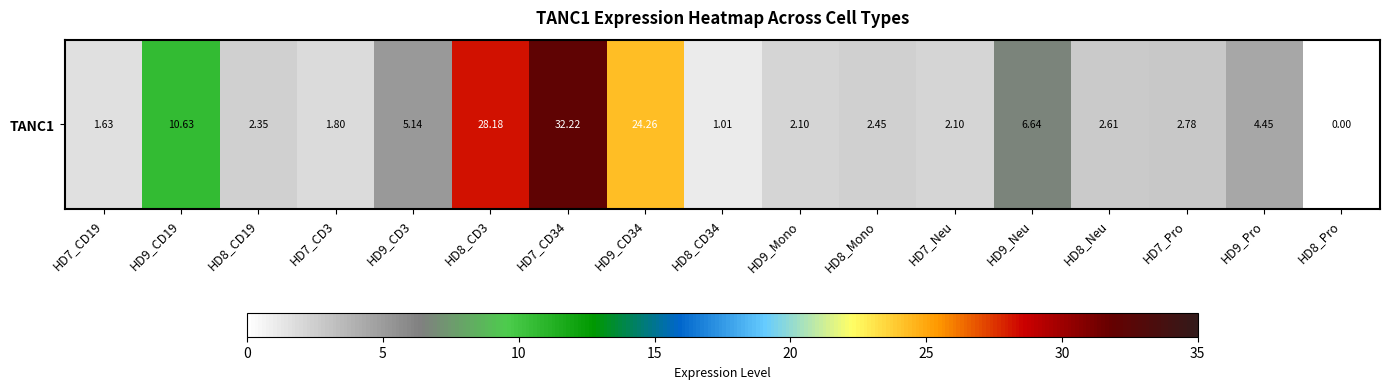

Is it true that the value at HD8_CD3 is 28.2?

True